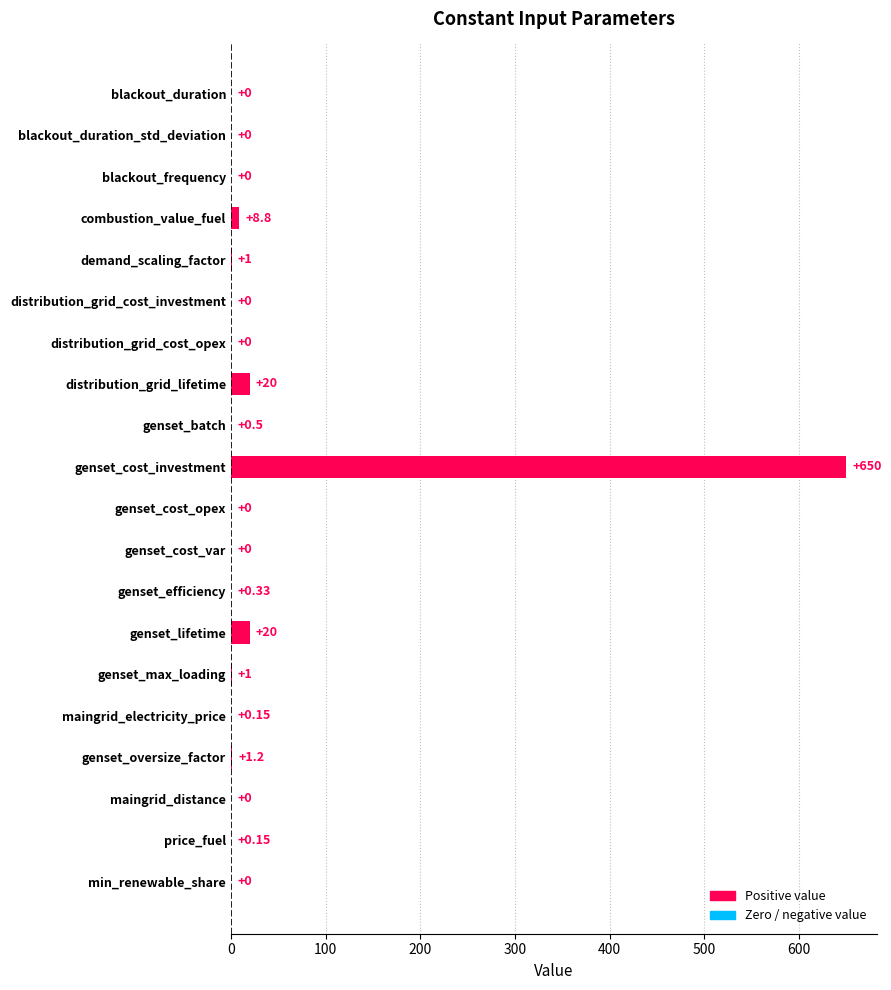

Approximately how many times larger is the value at genset_lifetime compared to distribution_grid_lifetime?

1.0